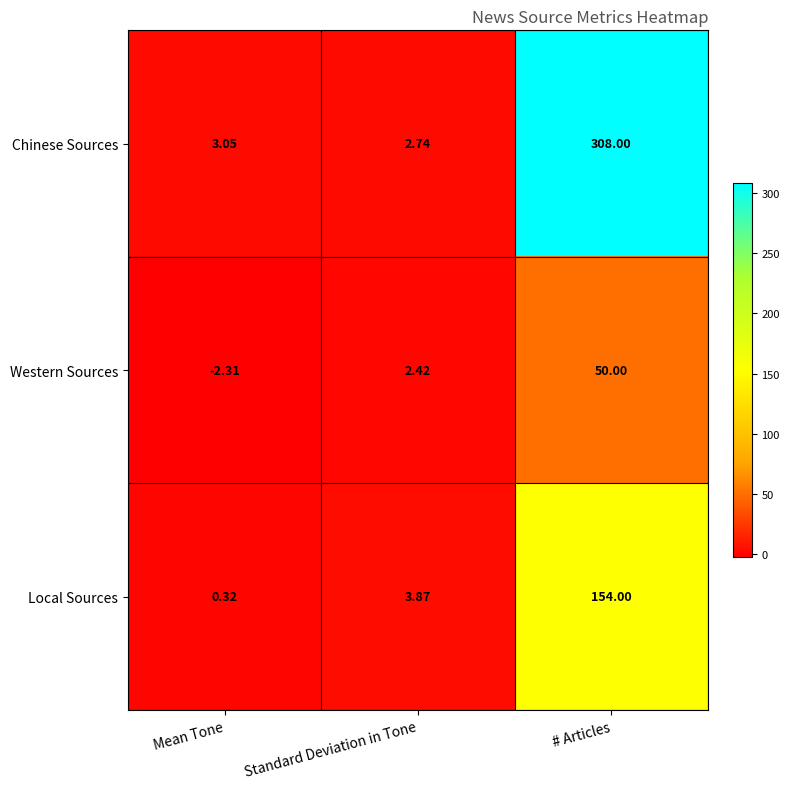

Is the value of Western Sources at Mean Tone greater than the value of Chinese Sources at Standard Deviation in Tone?

No